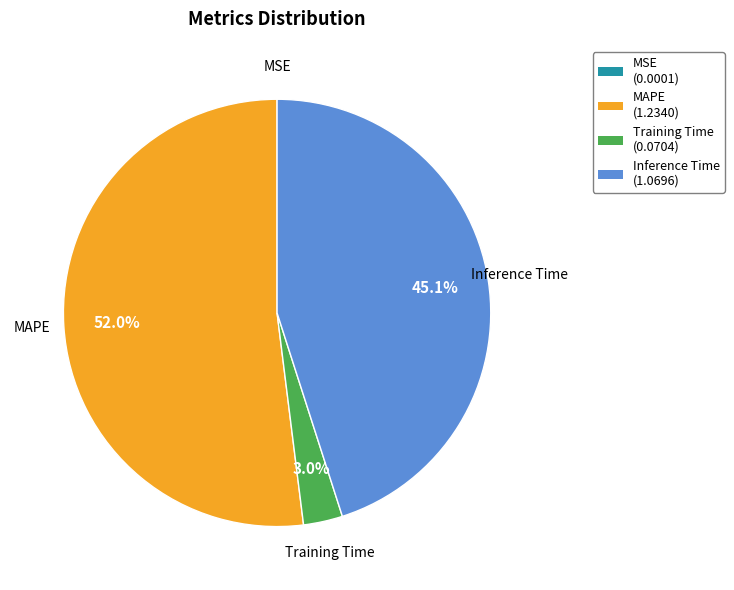

What percentage is the Training Time slice, to the nearest percent?

3%